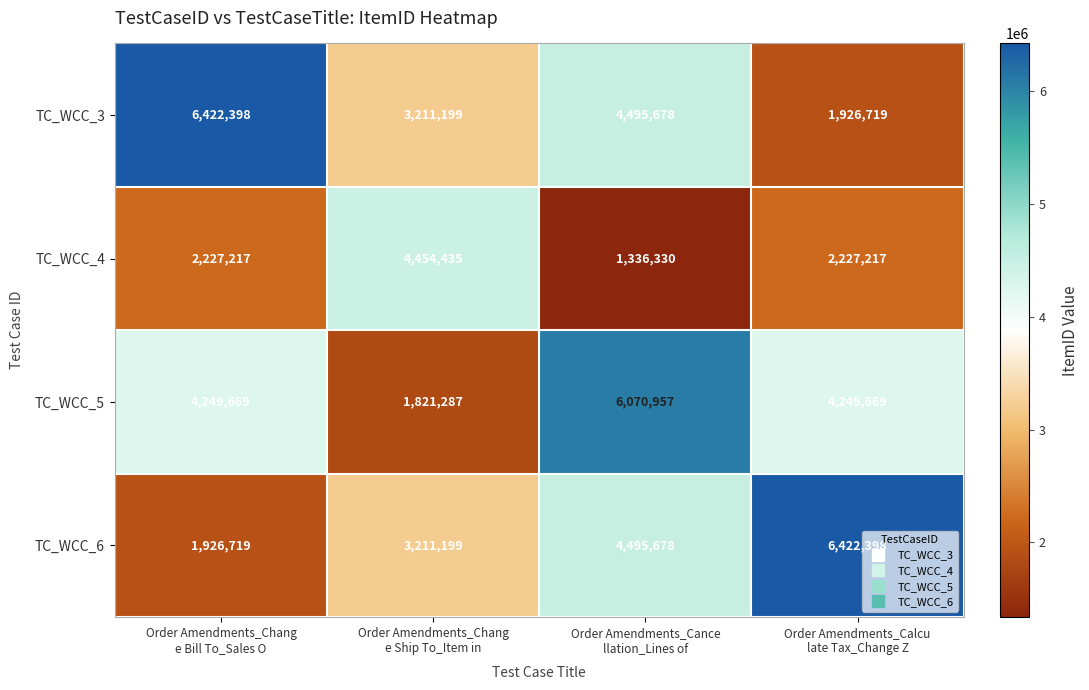

What is the smallest value displayed?

1336330